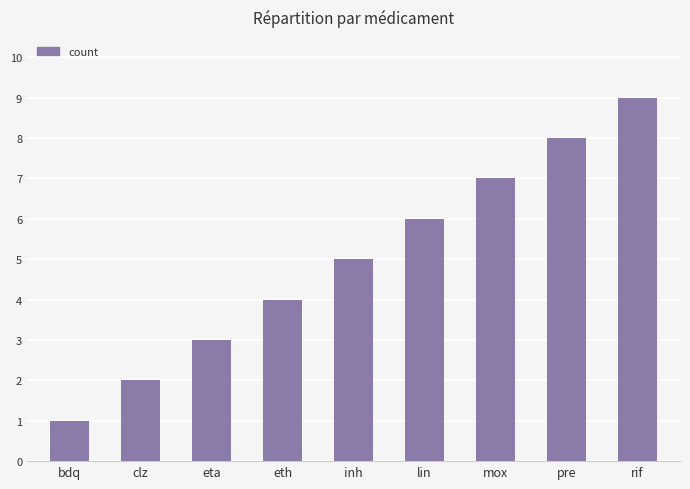

What is the change in value from eta to lin?

+3